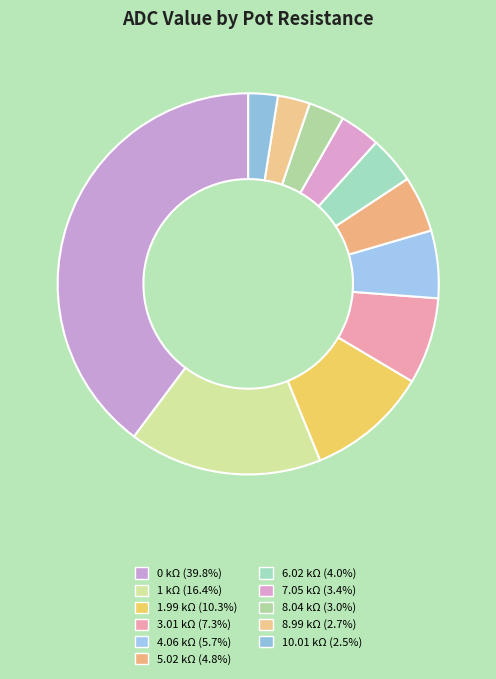

To the nearest percent, what is the combined percentage of 8.99 kΩ and 4.06 kΩ?

8%